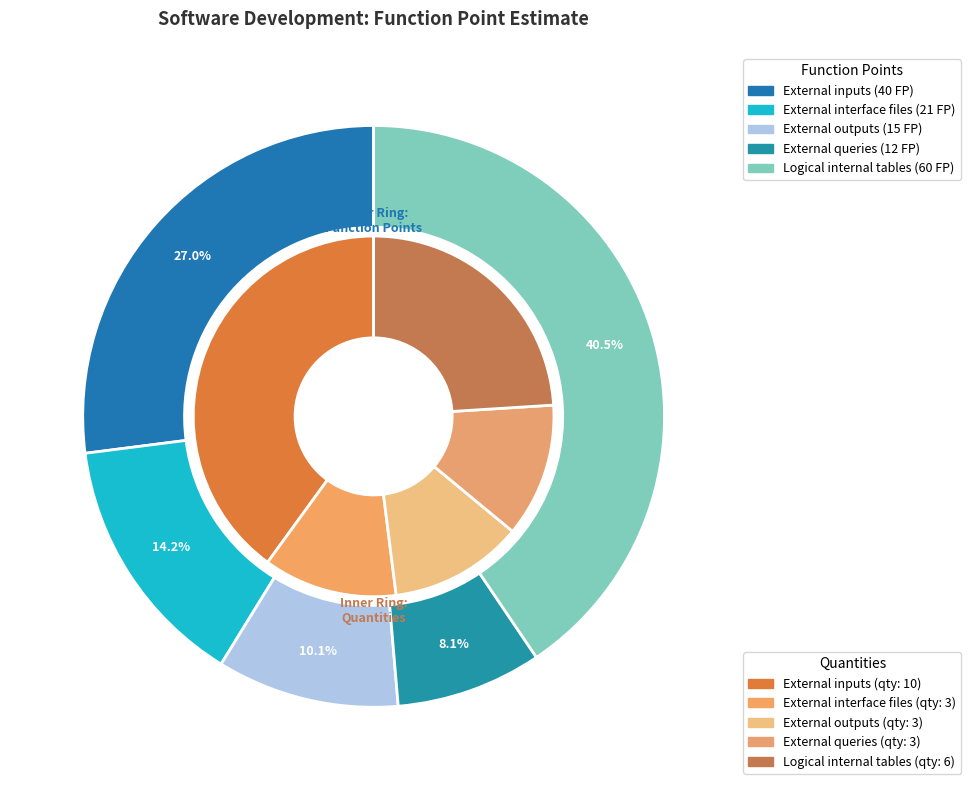

To the nearest percent, what is the difference between the largest and smallest slice percentages?

32%